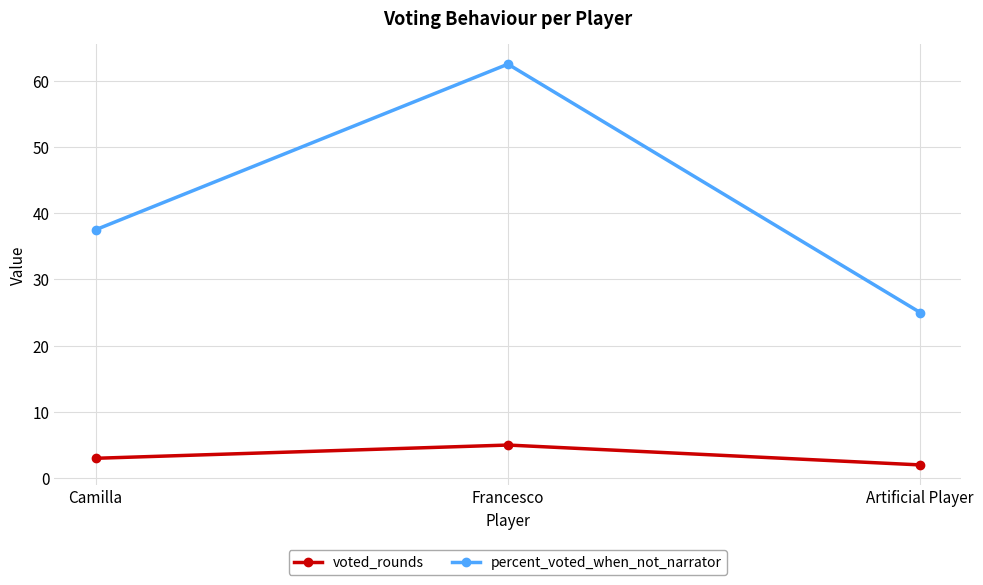

What are all the series names shown in the legend?

voted_rounds, percent_voted_when_not_narrator